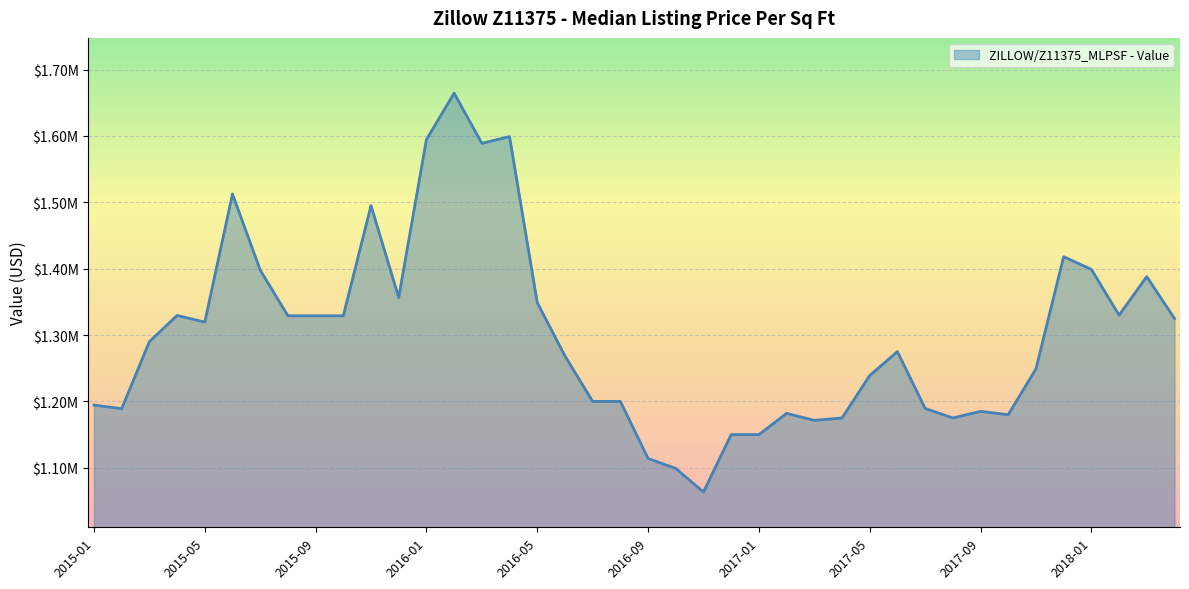

Where does the data first go above 1290000?

2015-04